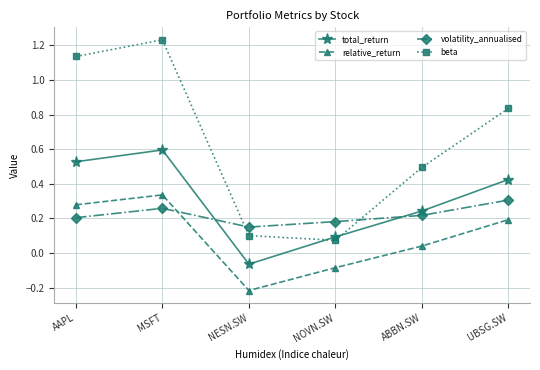

Which series has the largest total across all categories?

beta